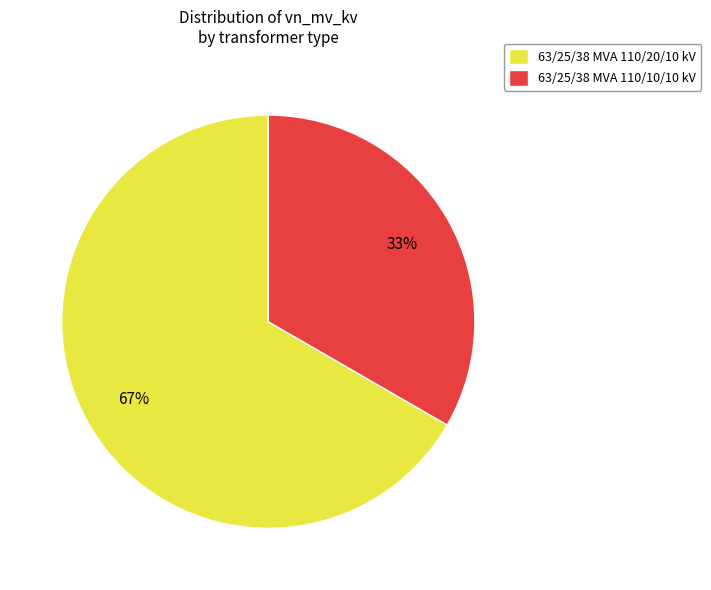

How many segments does this pie chart have?

2